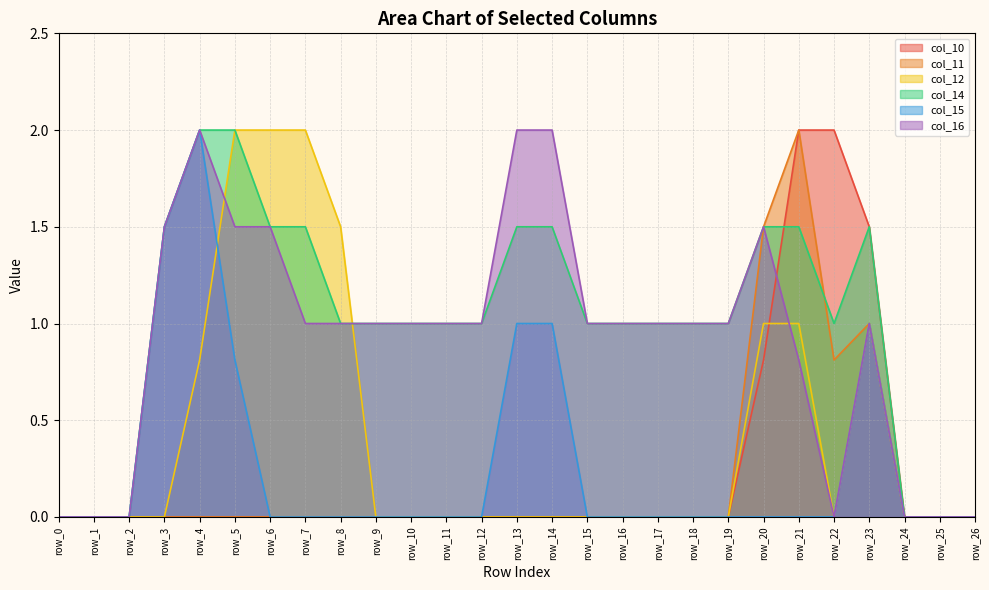

How many lines are shown in the chart?

6